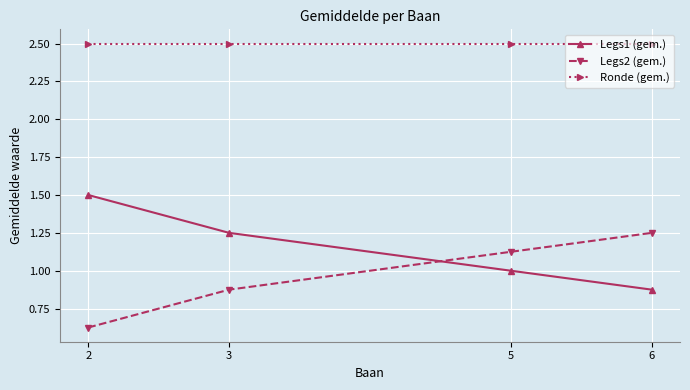

True or false: Ronde (gem.) and Legs2 (gem.) intersect in this chart.

False